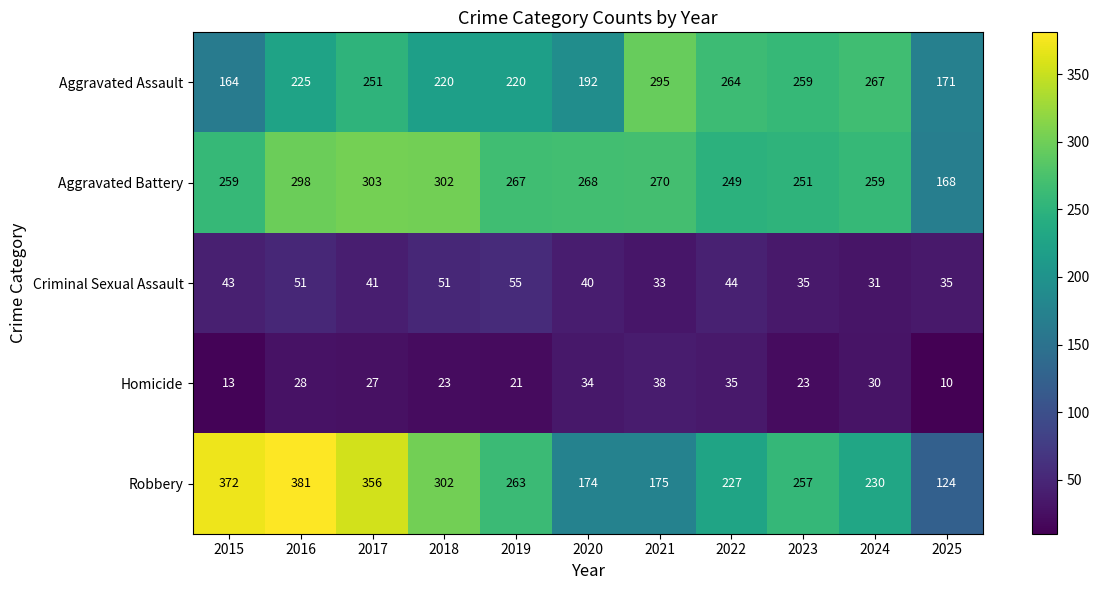

Rank the series at 2017 from lowest to highest value.

Homicide, Criminal Sexual Assault, Aggravated Assault, Aggravated Battery, Robbery